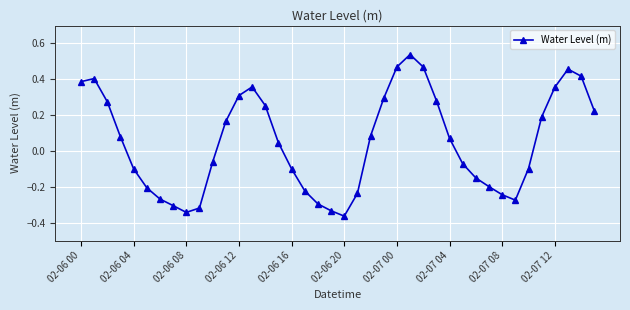

How many points are lower than both their immediate neighbors (excluding endpoints)?

3